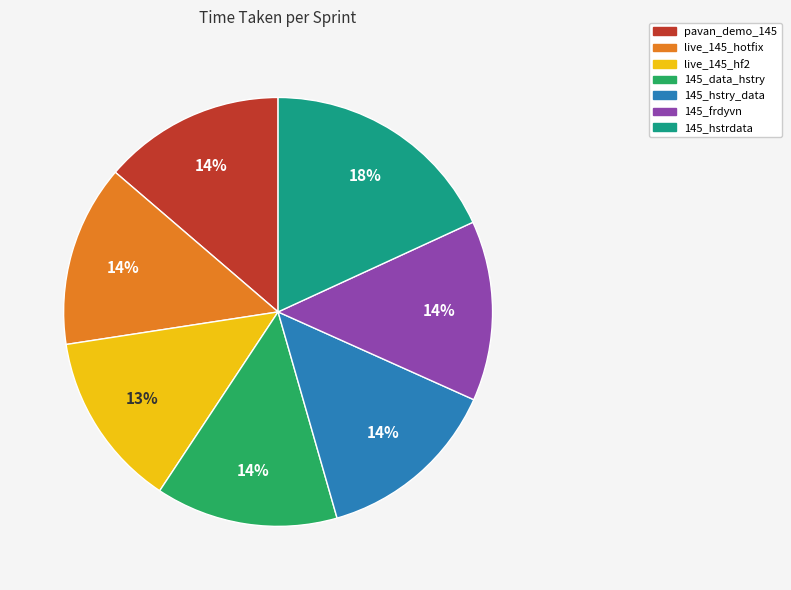

Is there a majority slice in this chart?

No